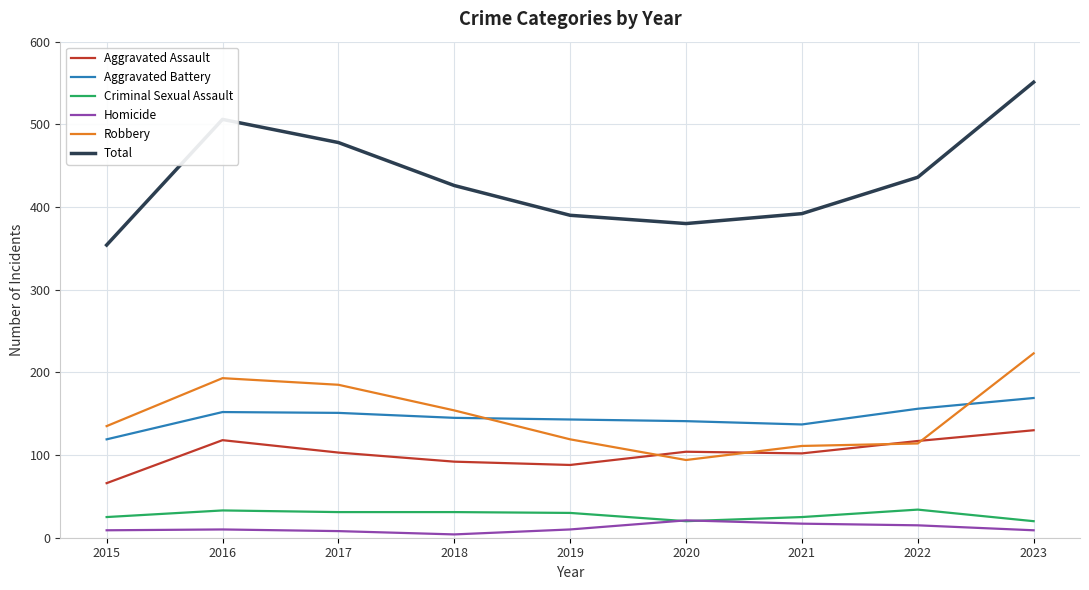

Where is Robbery nearest to the value 158?

2018